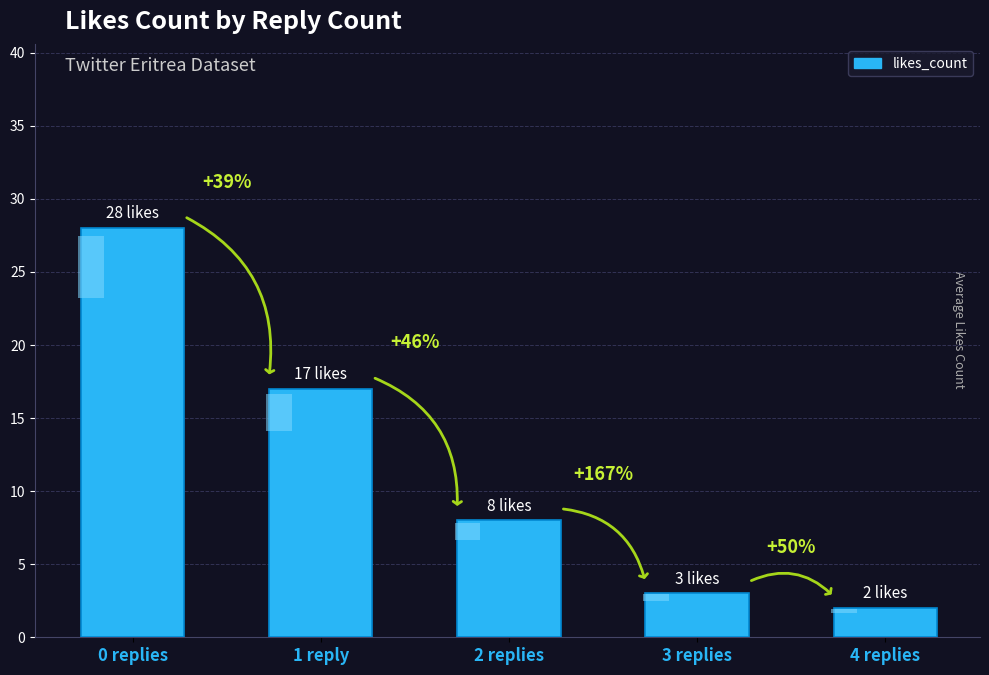

Does the chart contain any negative values?

No